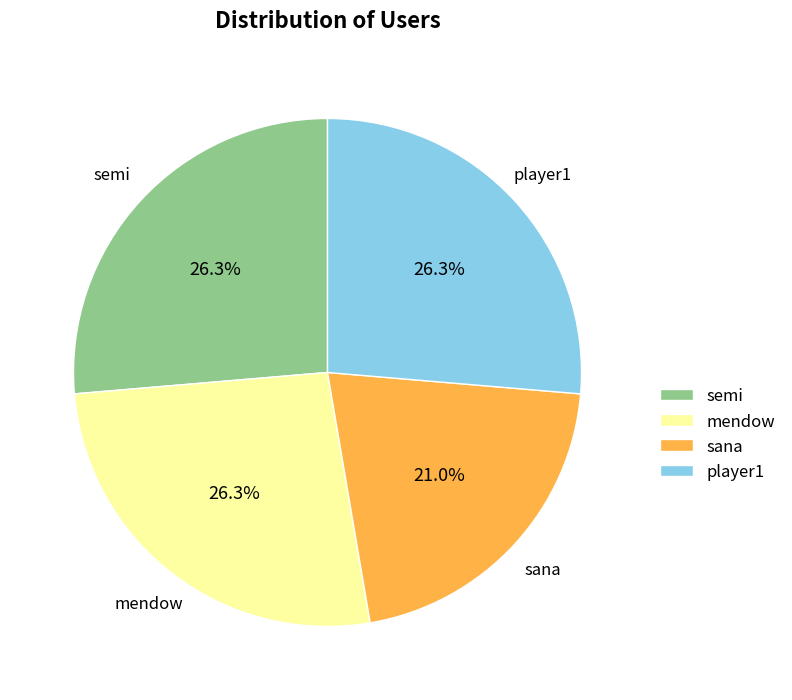

True or false: sana accounts for 21% of the total.

True